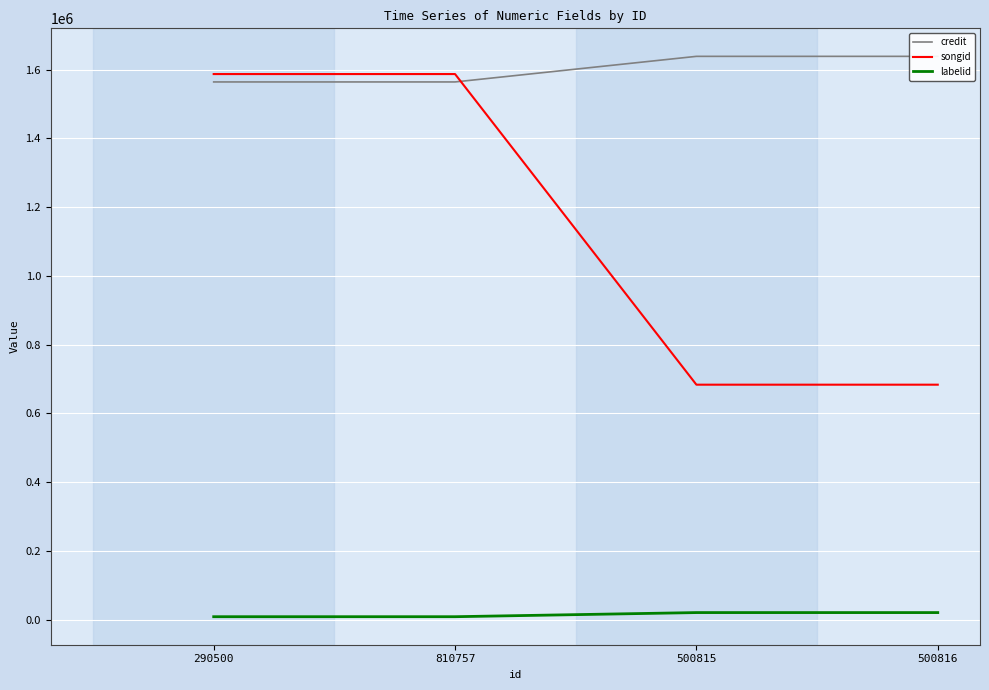

What is the spread (max minus min) of values at 500815?

1618231